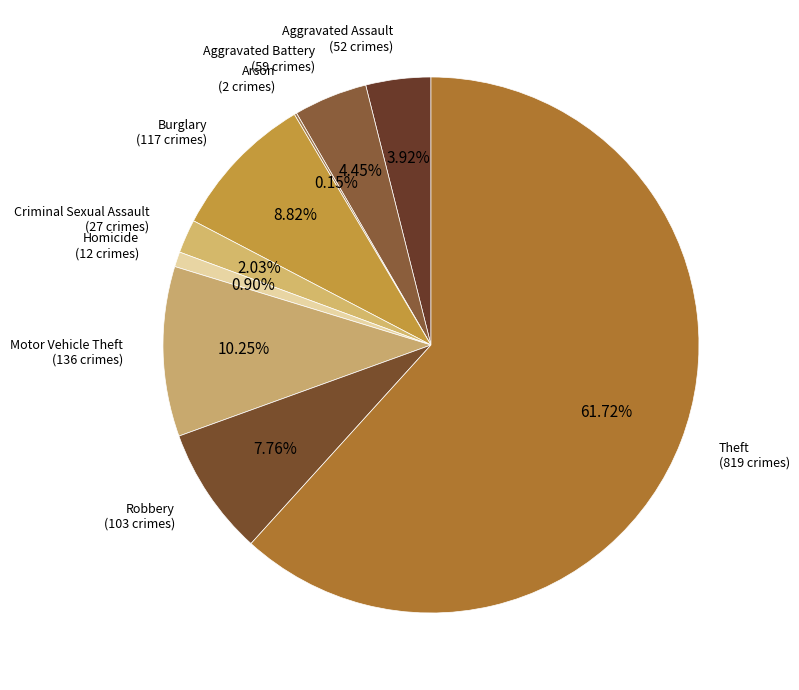

Between Aggravated Assault and Criminal Sexual Assault, which is larger?

Aggravated Assault